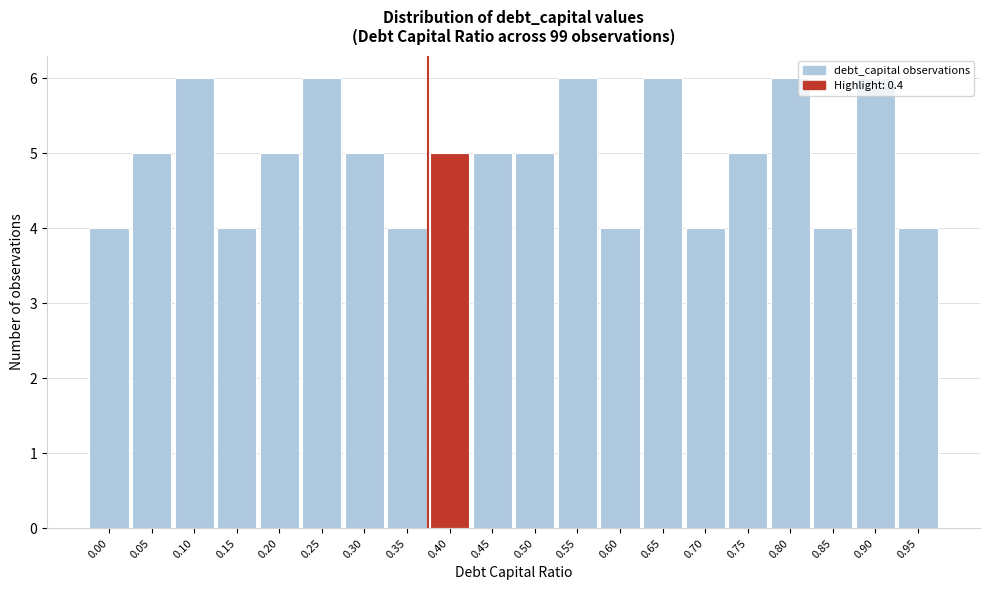

What is the sum of the values at 0.90 and 0.10?

12